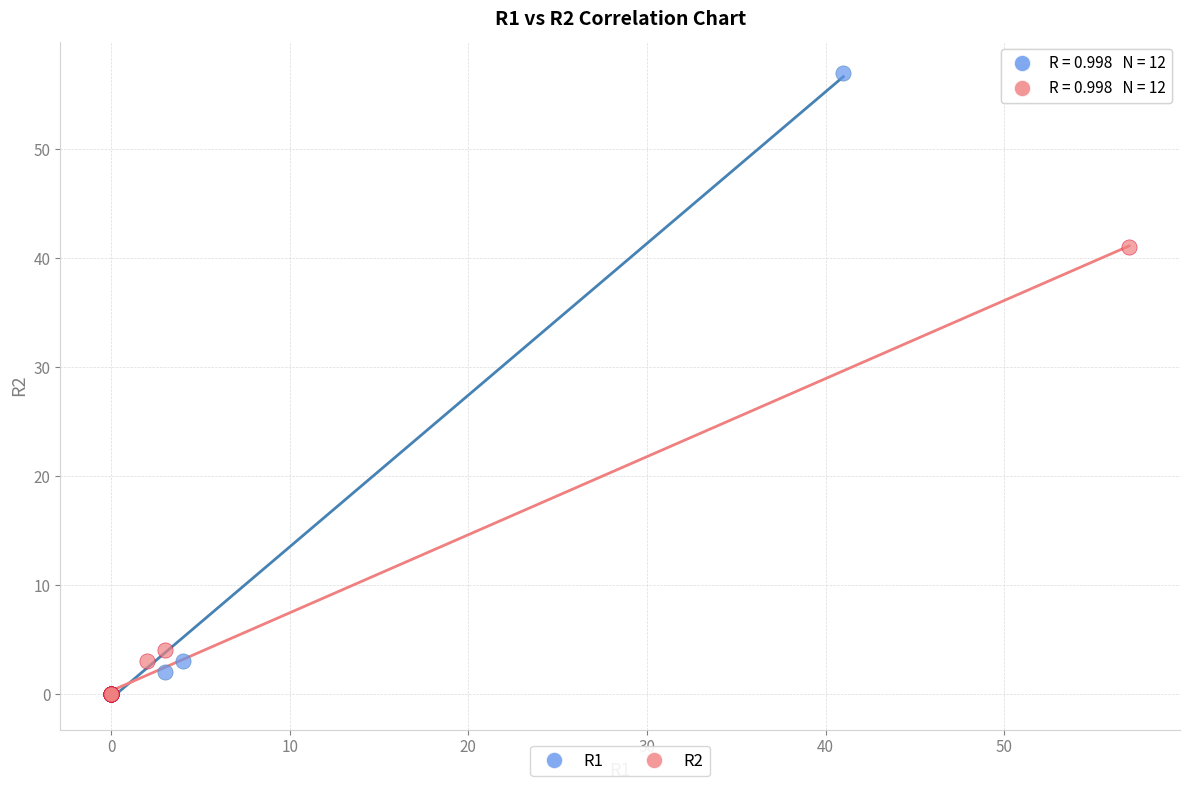

Which series has the widest spread of Y values?

R1